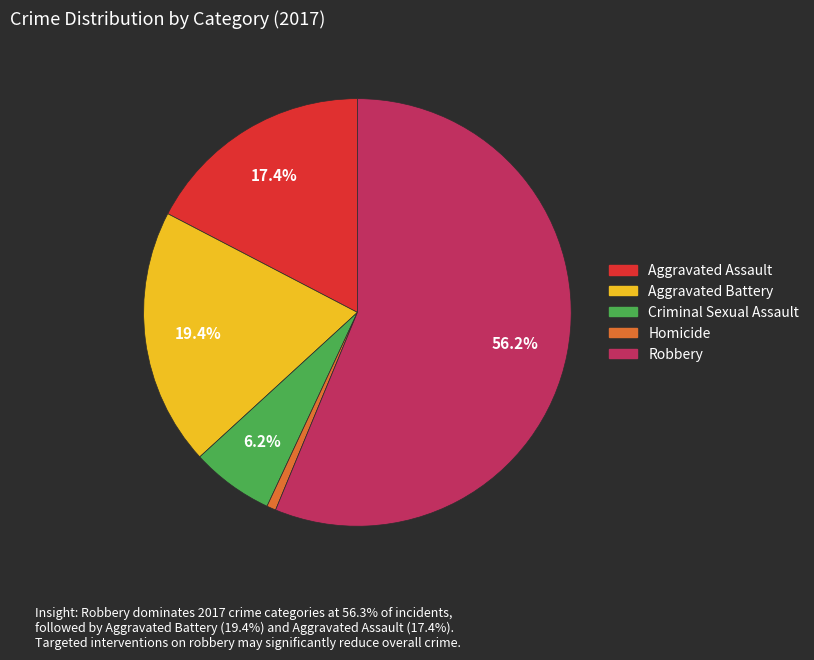

Which category accounts for the majority?

Robbery